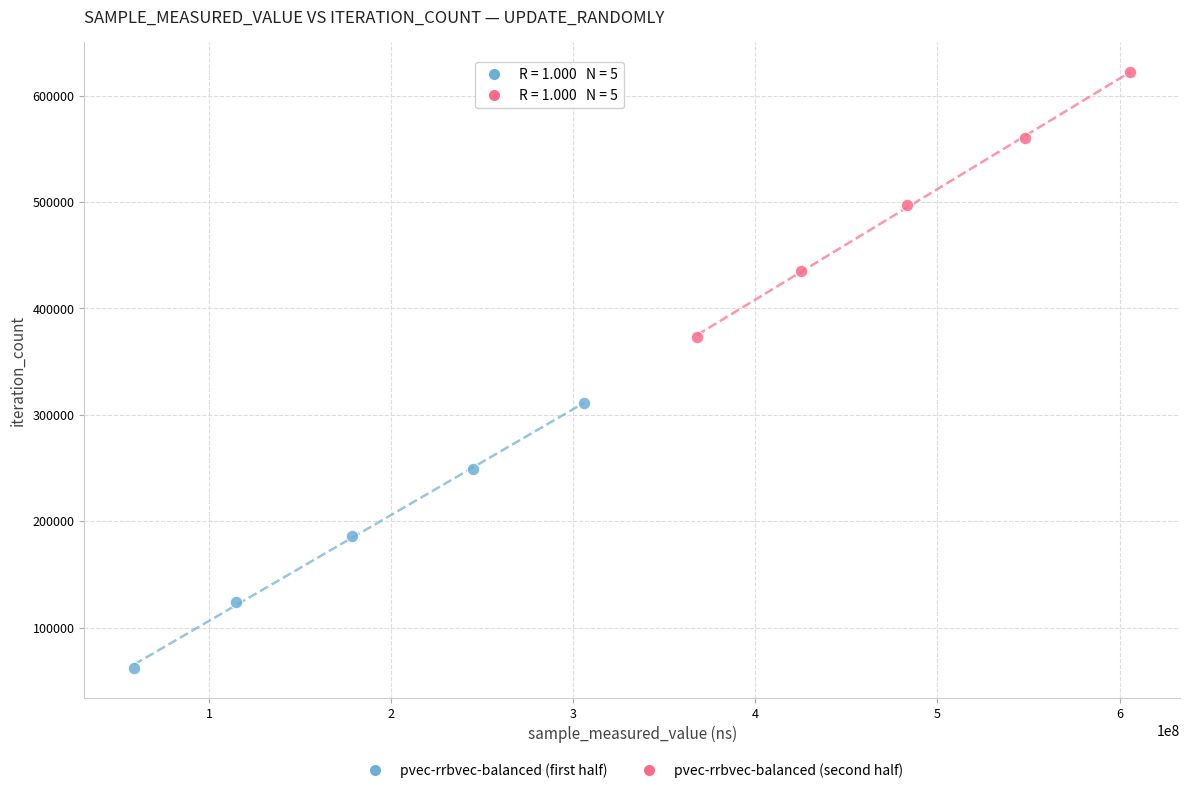

Which series reaches the minimum Y coordinate?

pvec-rrbvec-balanced (first half)